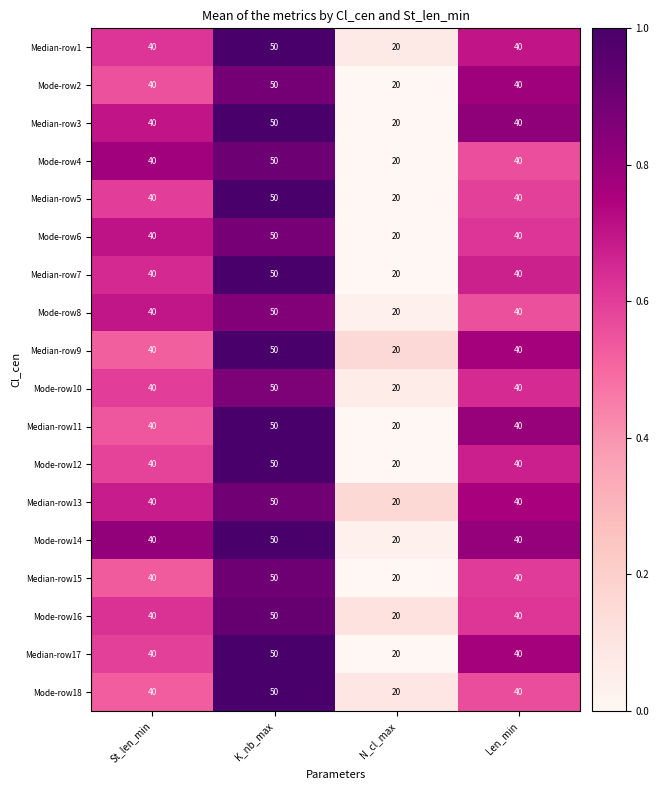

Count the Median-row11 values in the range 40 to 50.

3